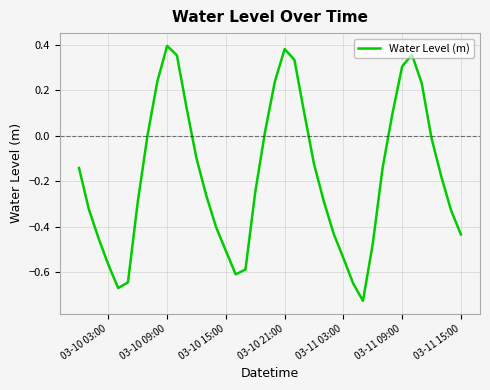

At which category does the chart reach its peak across all series?

03-10 09:00